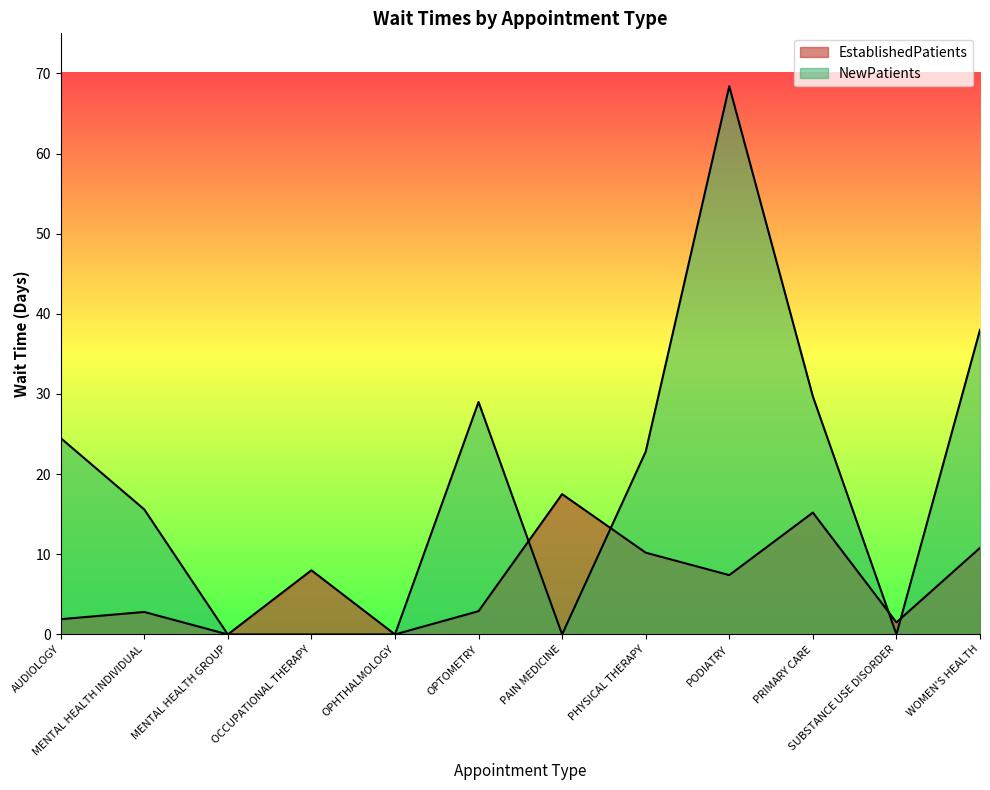

What is the value of the EstablishedPatients point at the 11th from the left?

1.5